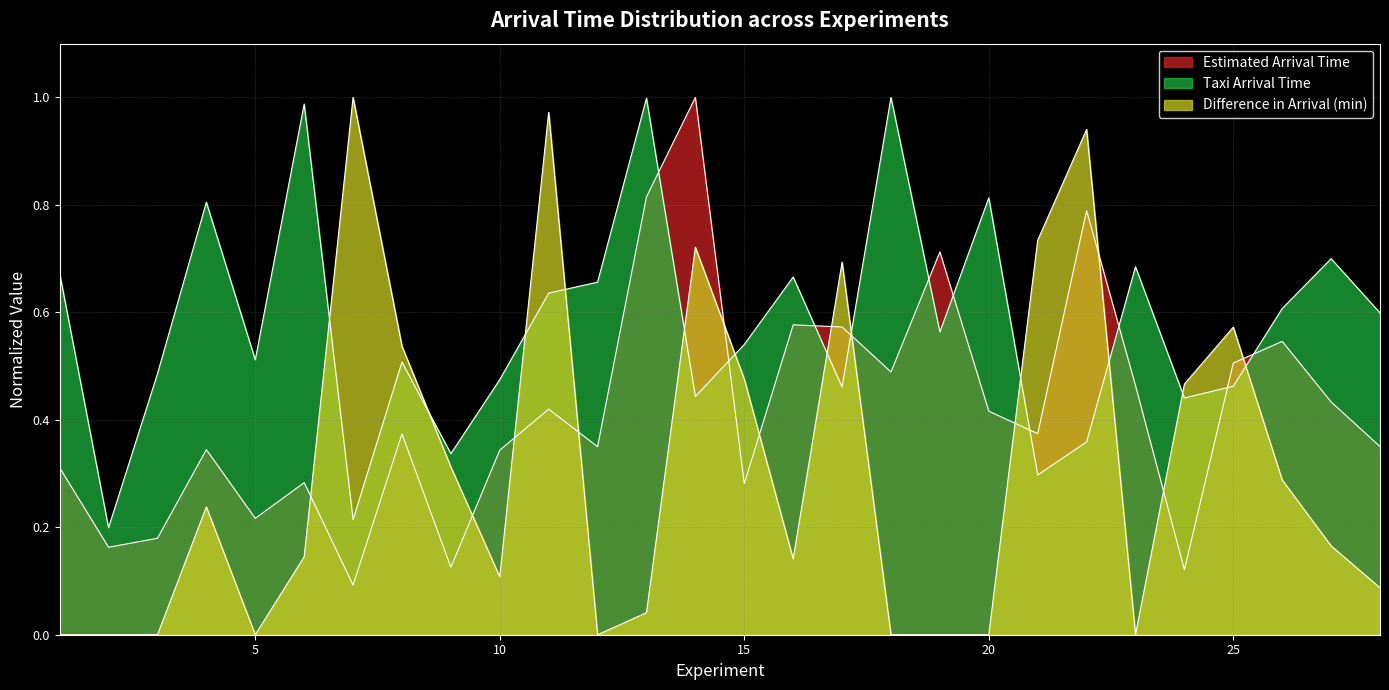

The value of Estimated Arrival Time at 21 is 0.6. True or false?

False